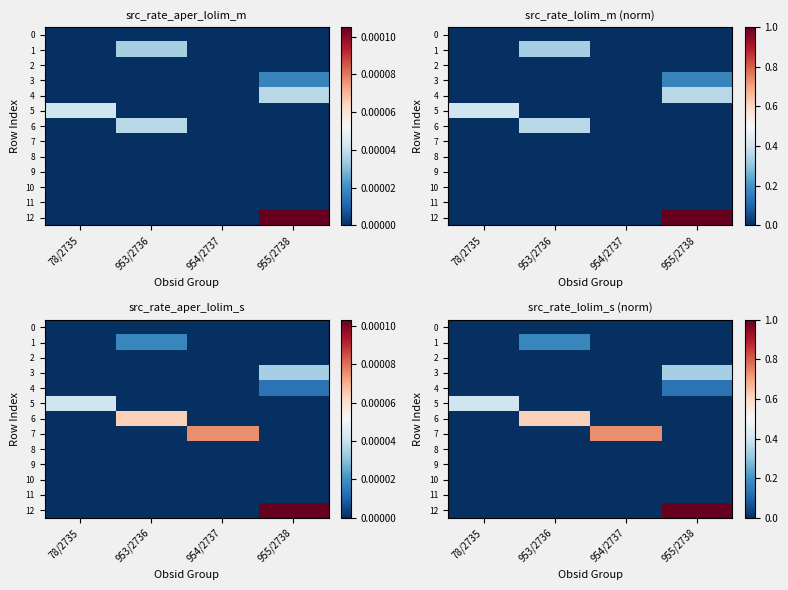

How many values in 7 are above zero?

1